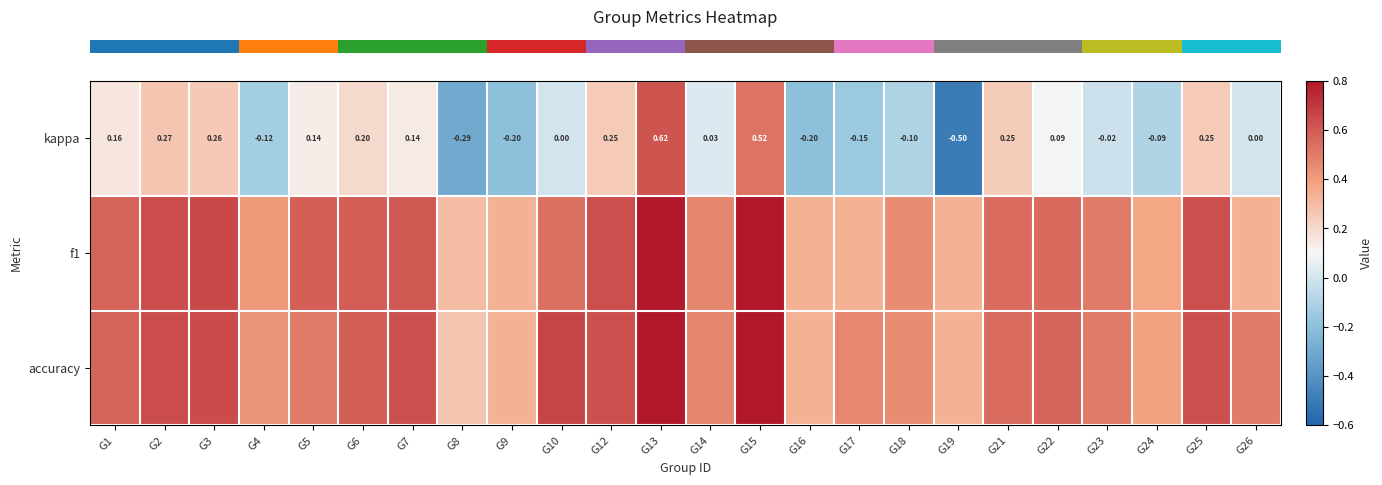

Which has a higher value, G4 or G5?

G5